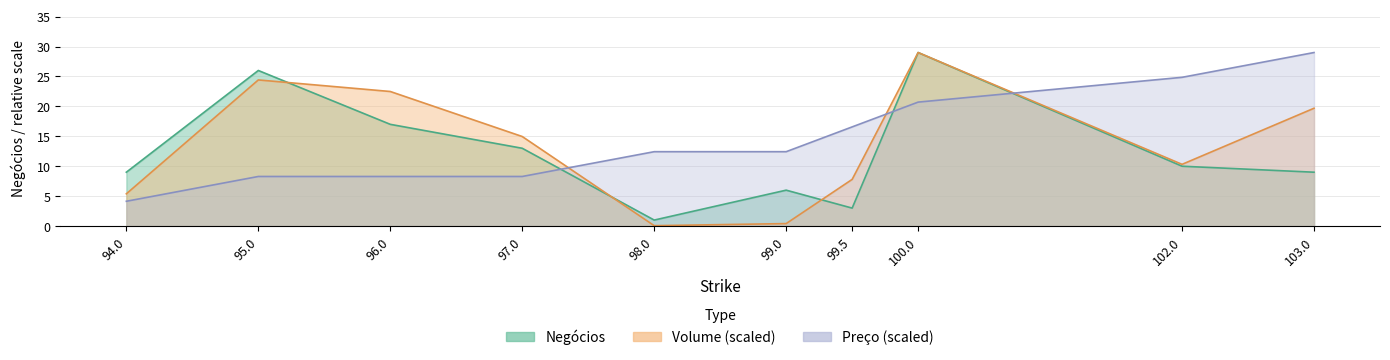

List the labels in order of Volume value, largest first.

100.0, 95.0, 96.0, 103.0, 97.0, 102.0, 99.5, 94.0, 99.0, 98.0